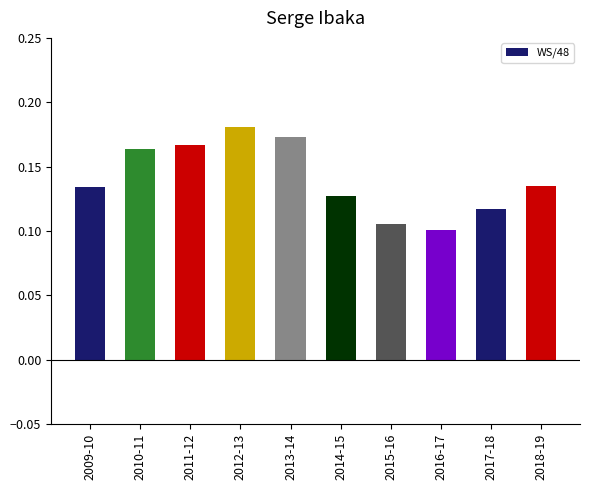

Is it true that the value at 2015-16 is 0.2?

False